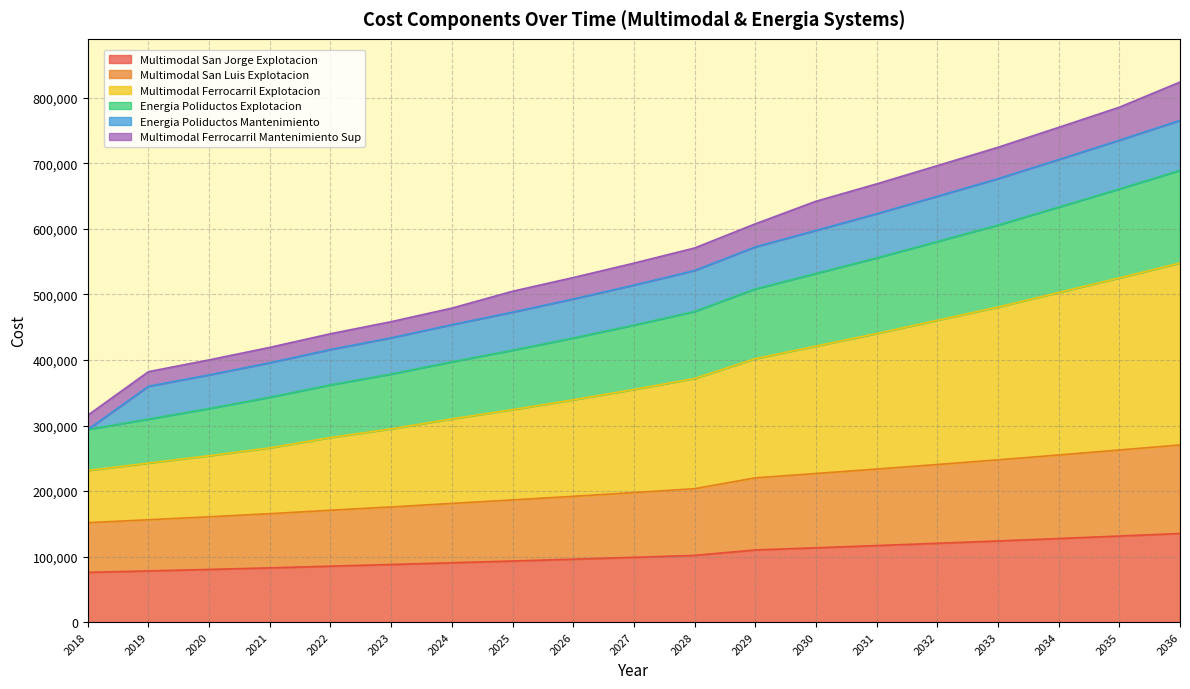

Does the chart display data point markers on the line(s)?

No